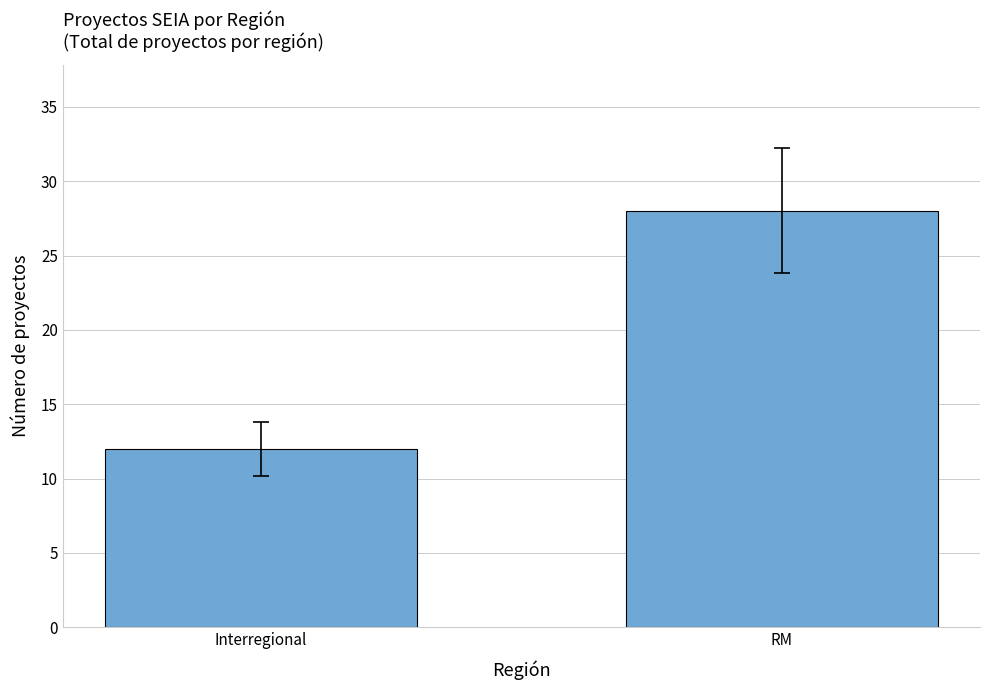

What is the approximate value at Interregional, to the nearest 5?

10